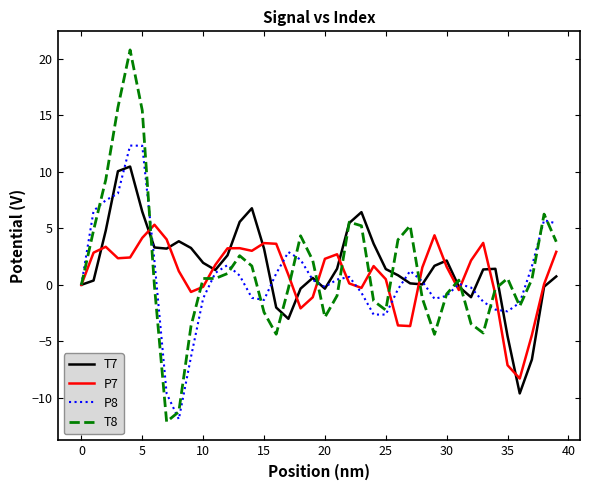

Which series has the widest spread of values?

T8